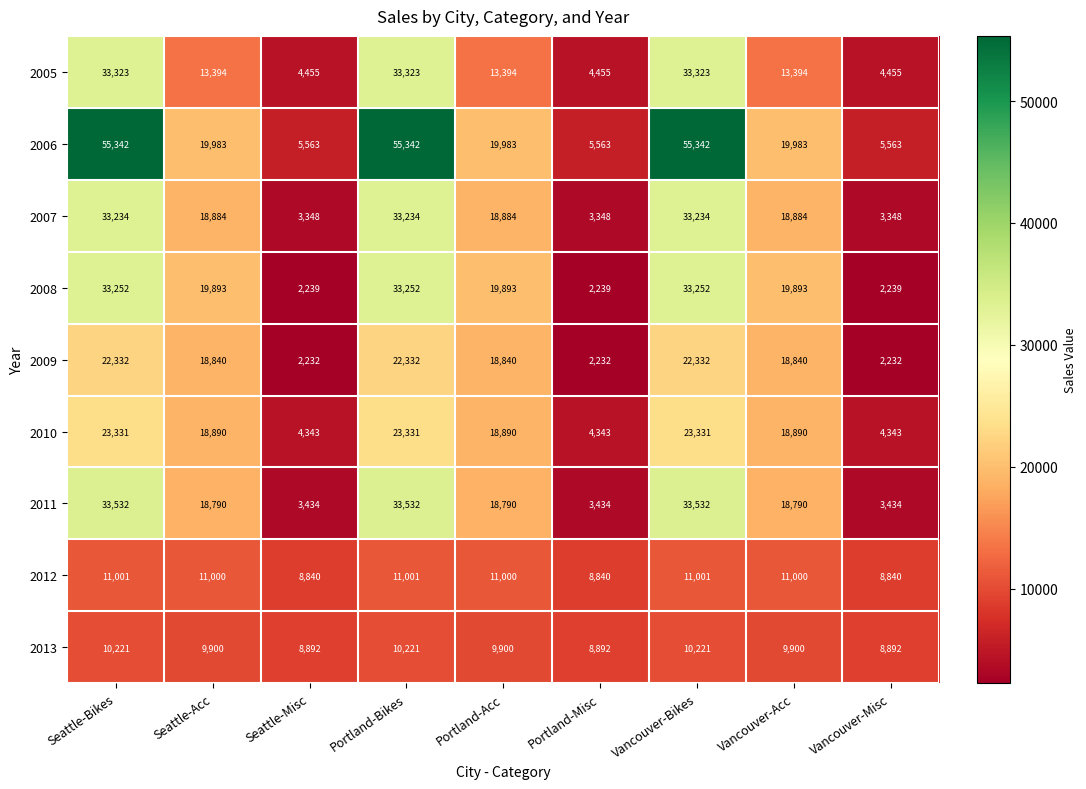

The value of 2012 at Vancouver-Misc is 4670. True or false?

False